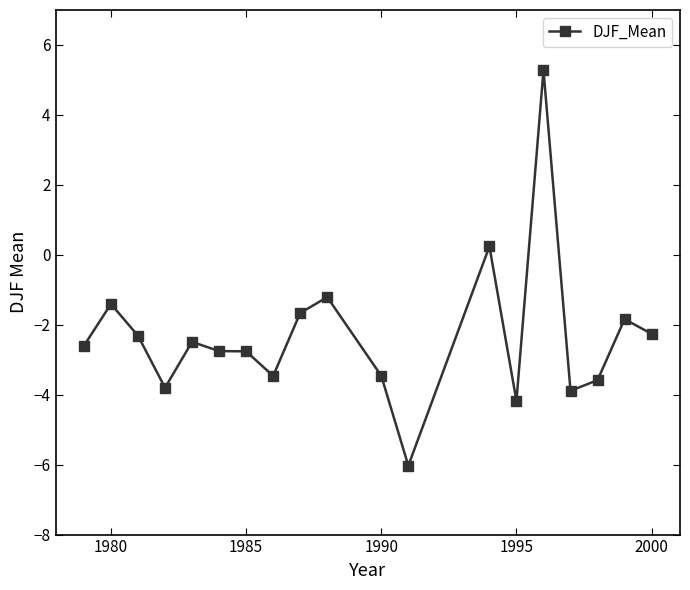

What is the sum of all values?

-44.2